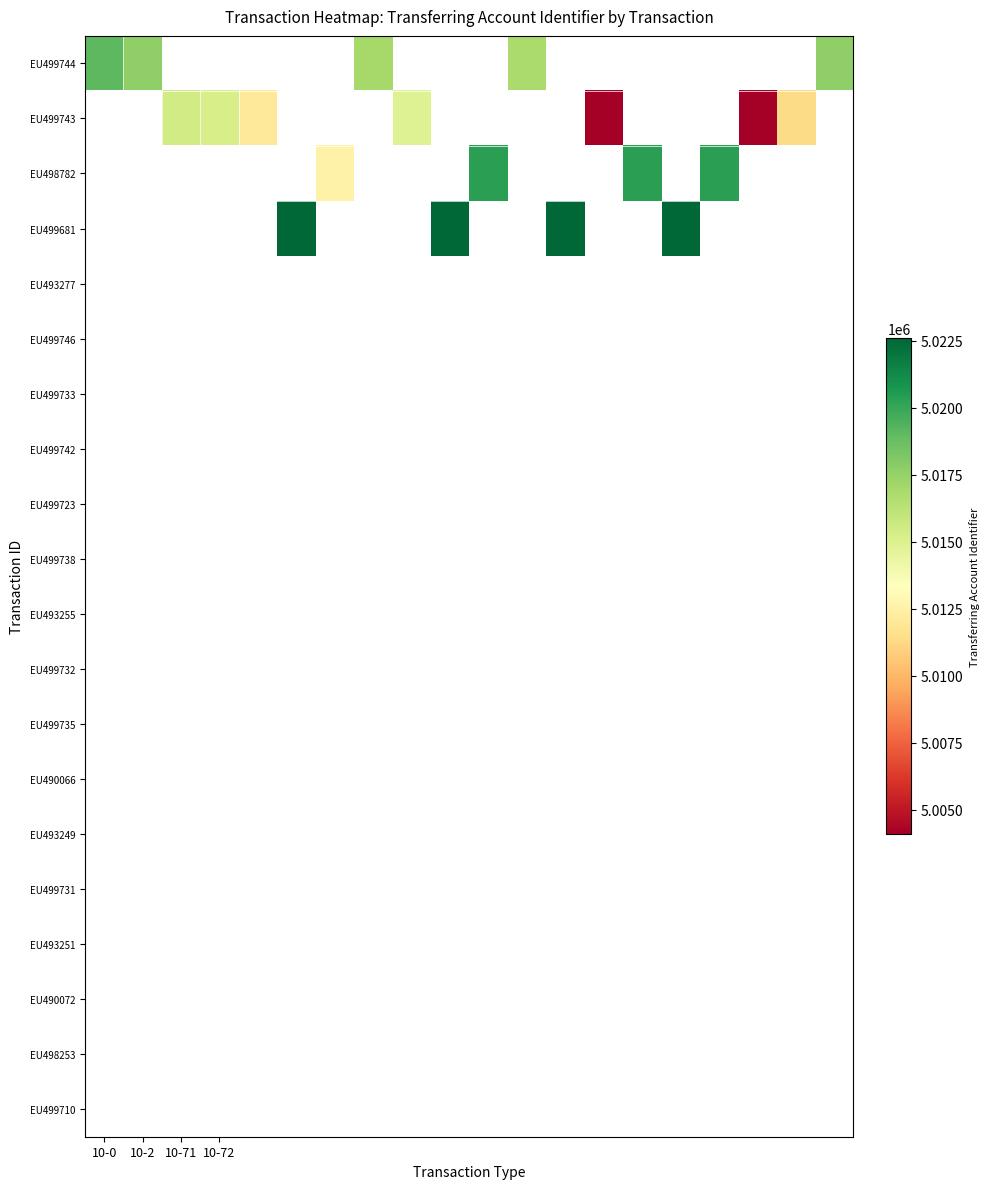

At how many categories does at least one series exceed 5017666?

8